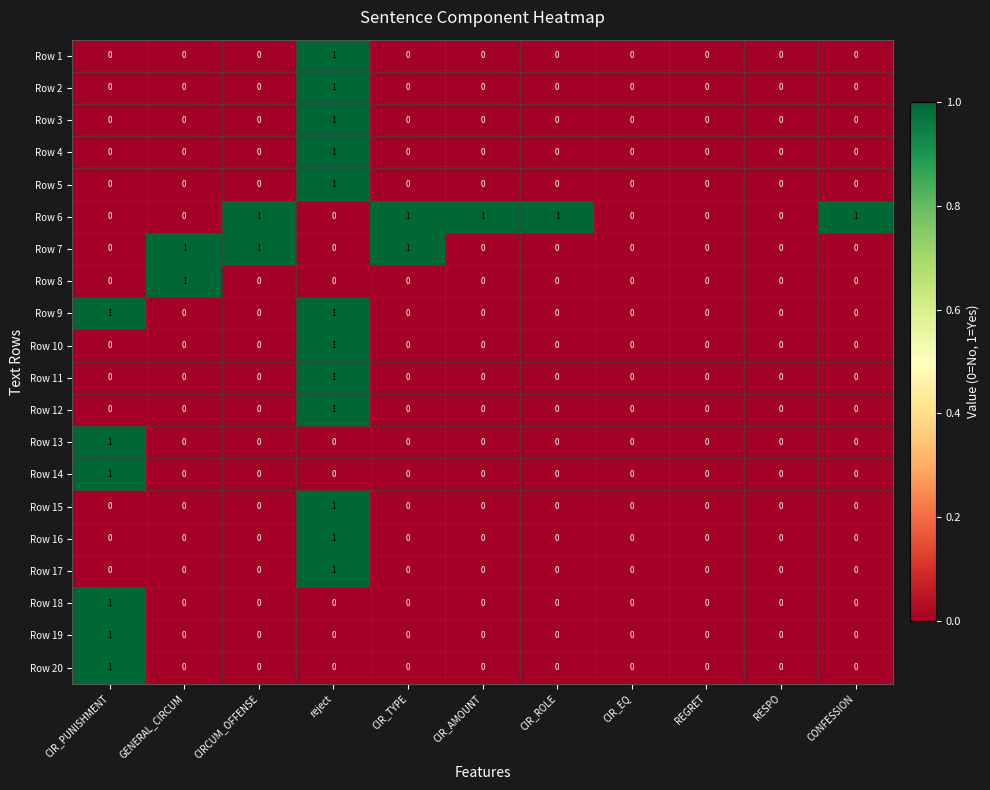

Which series has the largest total across all categories?

Row 6